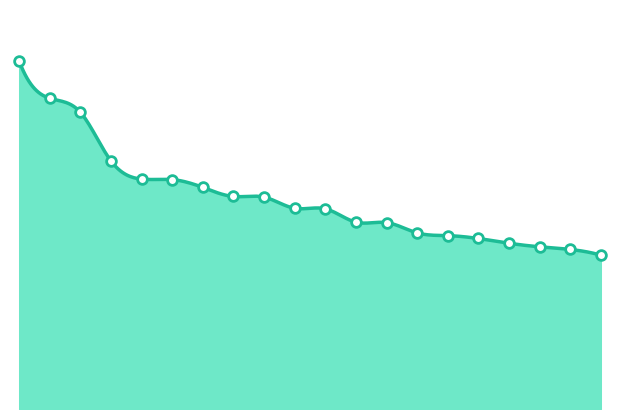

Is it true that the value at Delhi is 32226000?

True